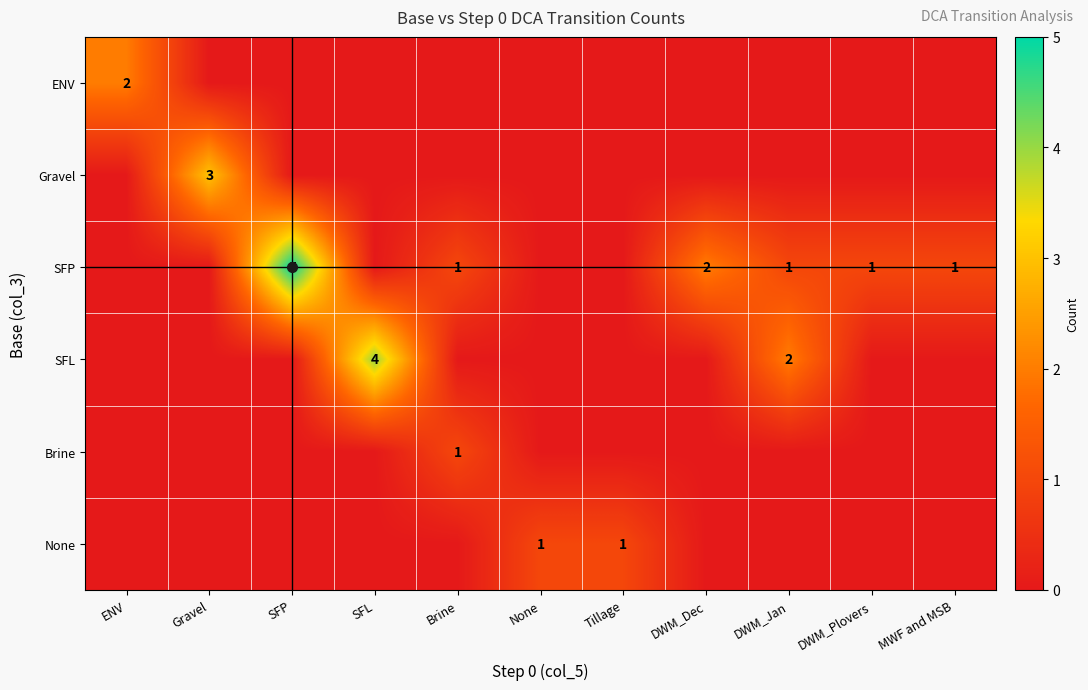

At which label does None reach its minimum?

ENV